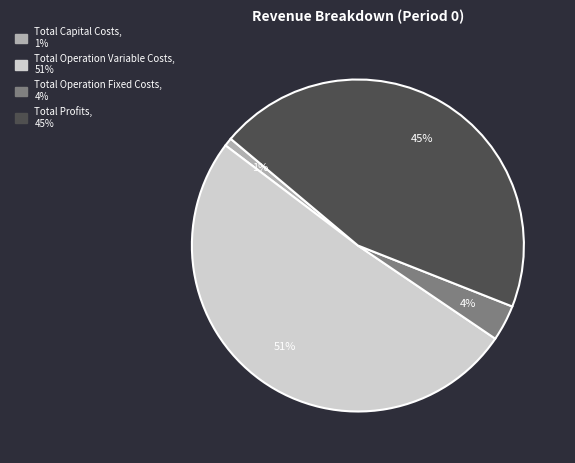

Which category has the biggest portion of the pie?

Total Operation Variable Costs